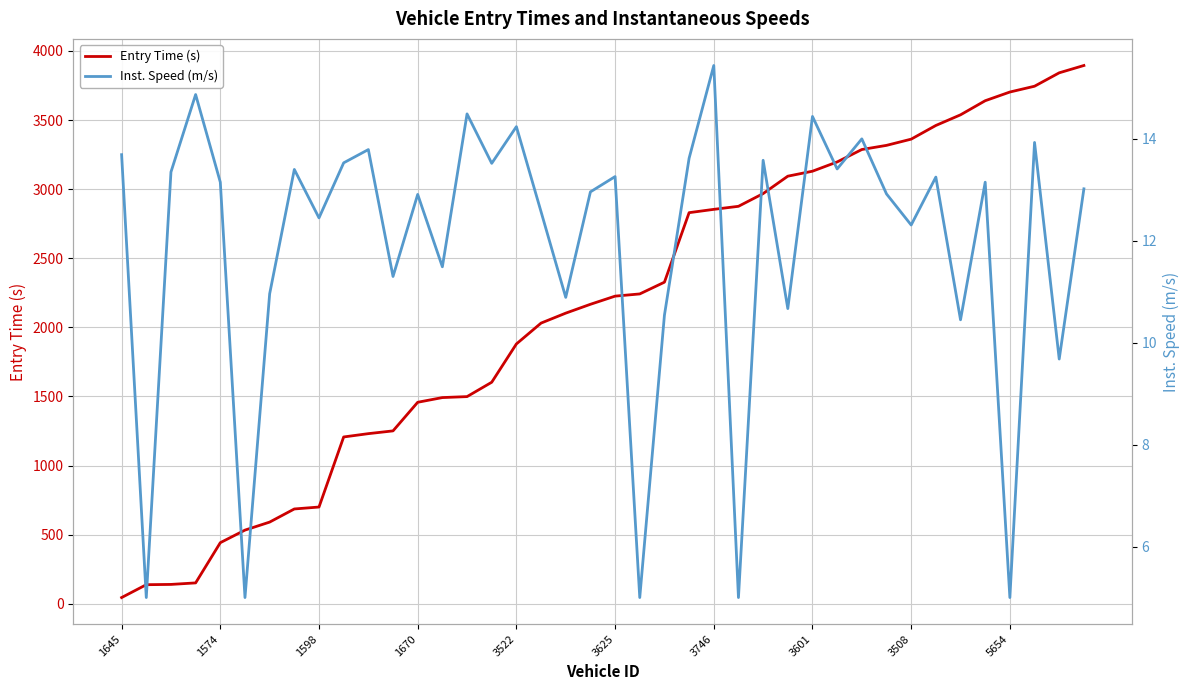

Which category has the lowest value in the Entry Time (s) series?

1645